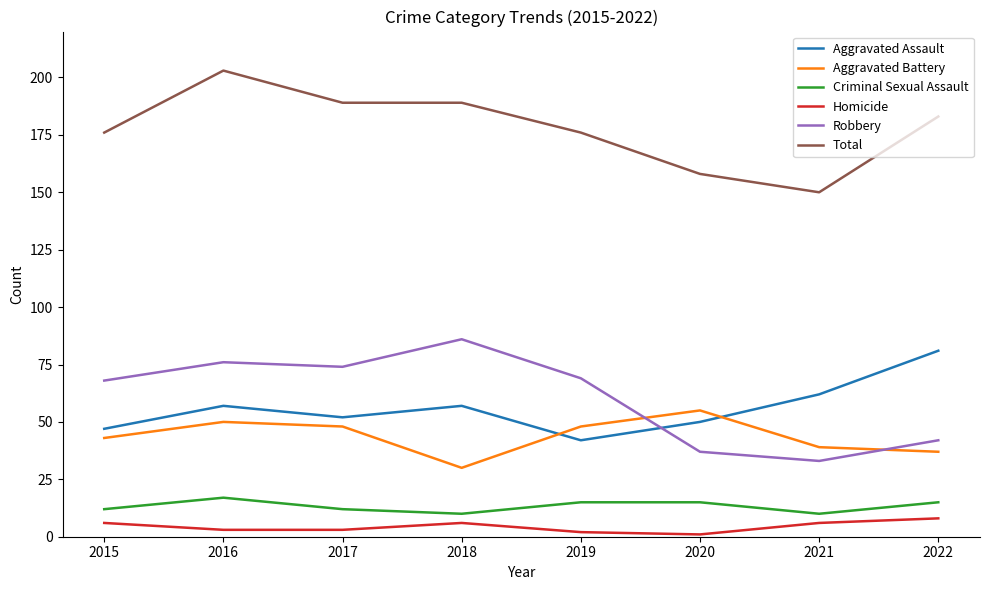

At which category is the sum across all series the highest?

2016